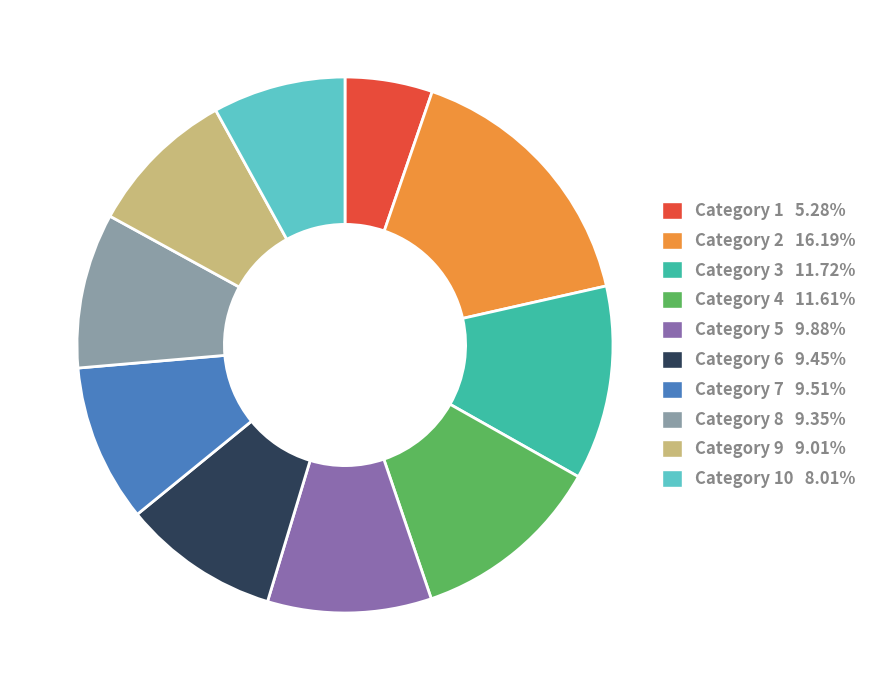

How many segments does this pie chart have?

10